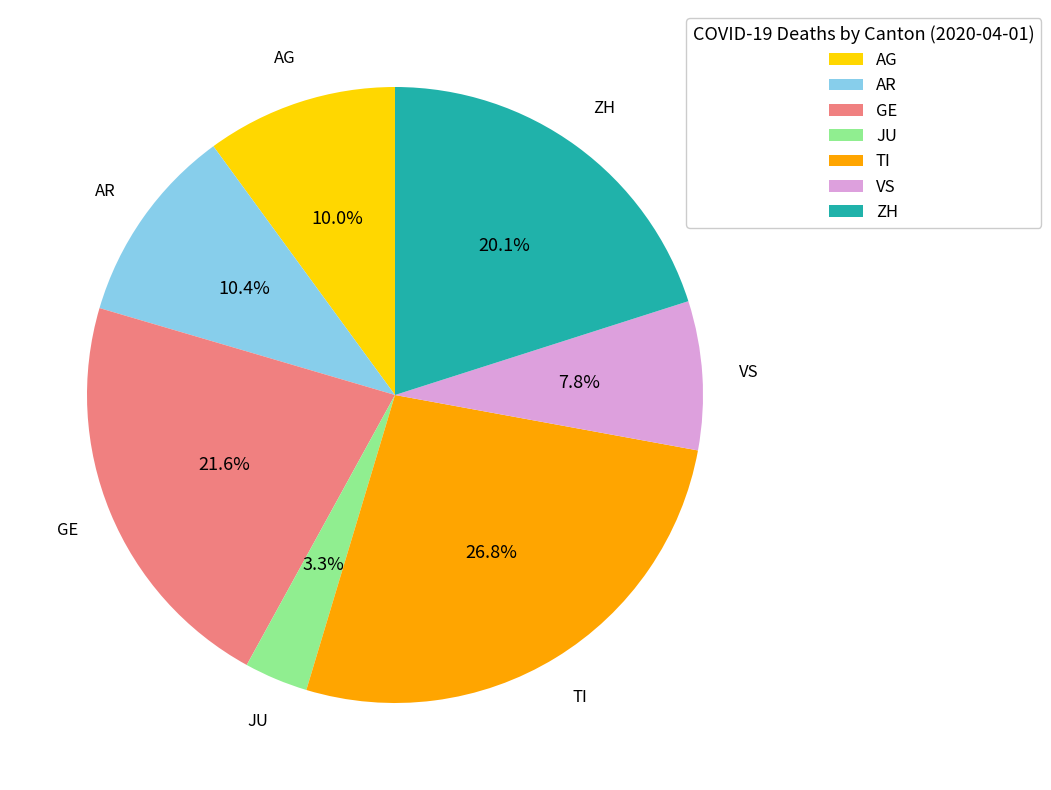

Which category has the smallest portion of the pie?

JU